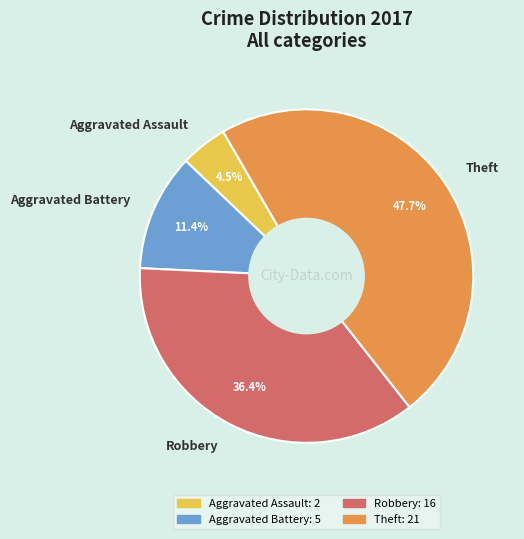

True or false: Aggravated Battery accounts for 19% of the total.

False